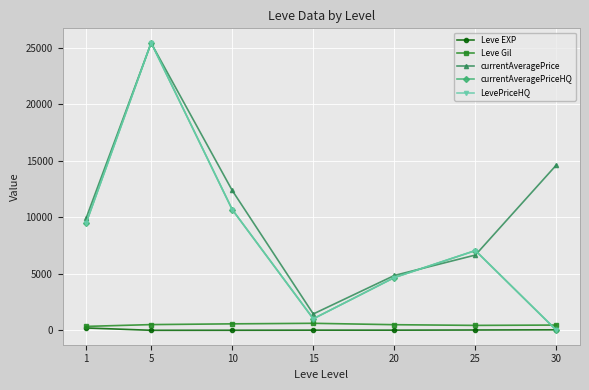

Rank the series by their maximum value, from lowest to highest.

Leve EXP, Leve Gil, currentAveragePrice, currentAveragePriceHQ, LevePriceHQ